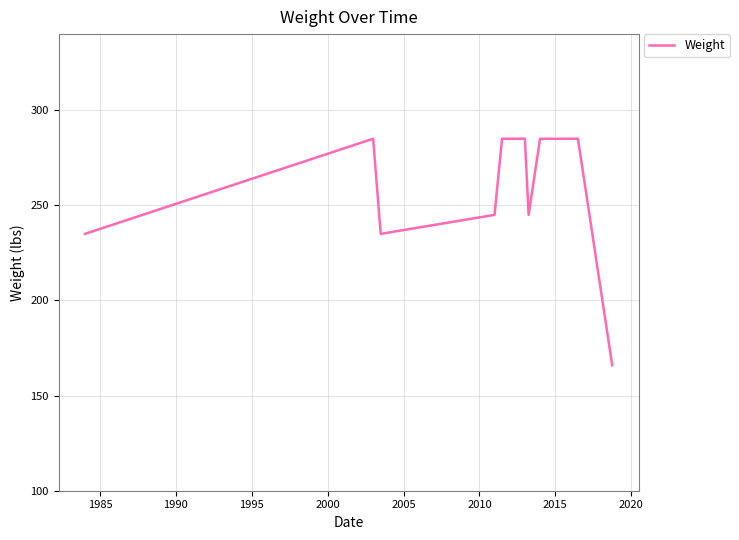

What is the smallest value displayed?

166